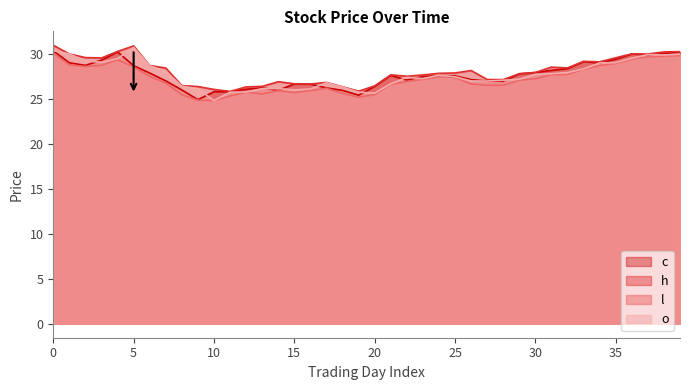

At how many categories does at least one series exceed 30?

6